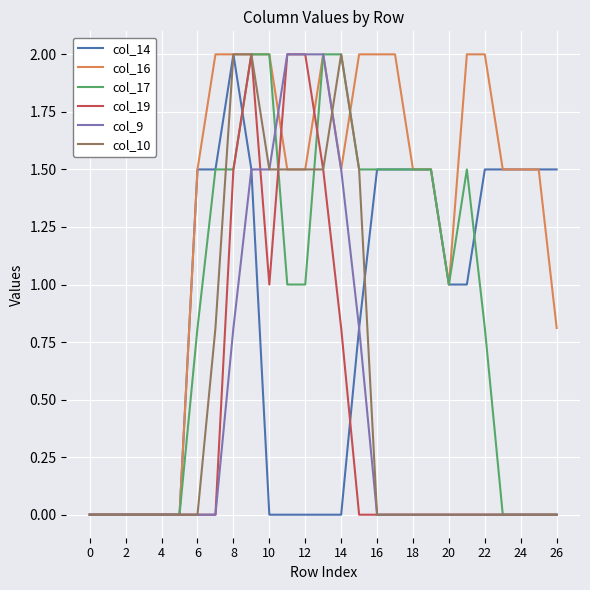

Does the chart display data point markers on the line(s)?

No